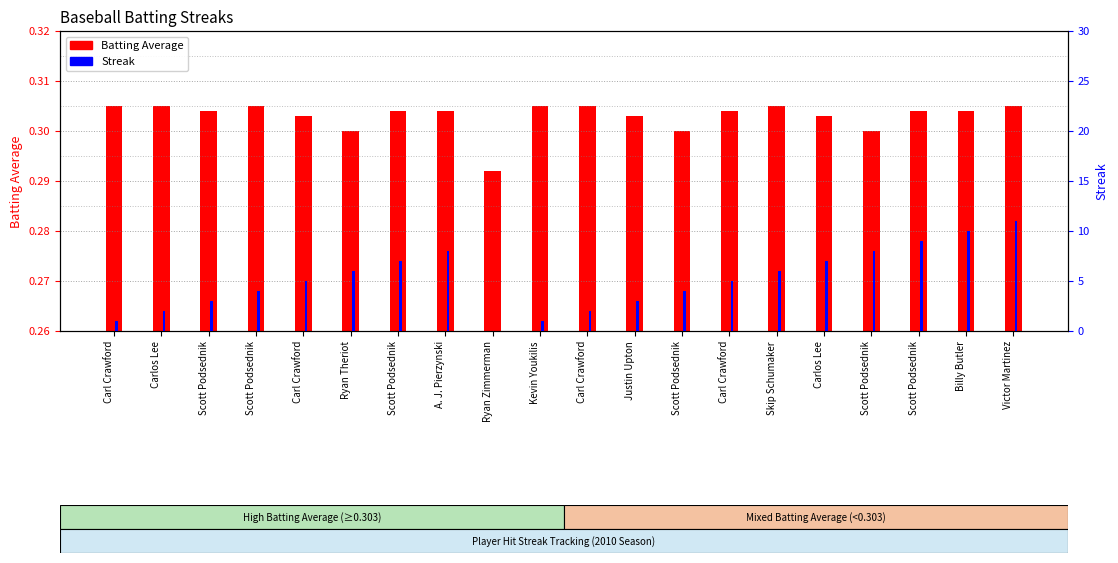

Reading right to left, list all the values displayed in this chart.

Batting Average: 0.3	0.3	0.3	0.3	0.3	0.3	0.3	0.3	0.3	0.3	0.3	0.3	0.3	0.3	0.3	0.3	0.3	0.3	0.3	0.3
Streak: 11.0	10.0	9.0	8.0	7.0	6.0	5.0	4.0	3.0	2.0	1.0	0.0	8.0	7.0	6.0	5.0	4.0	3.0	2.0	1.0